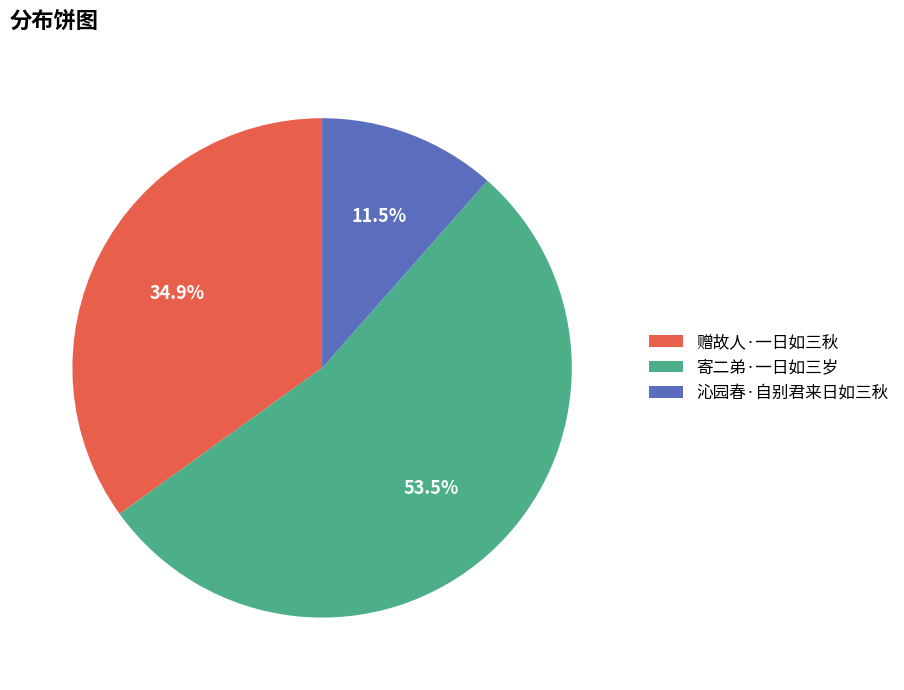

True or false: 沁园春·自别君来日如三秋 accounts for 22% of the total.

False